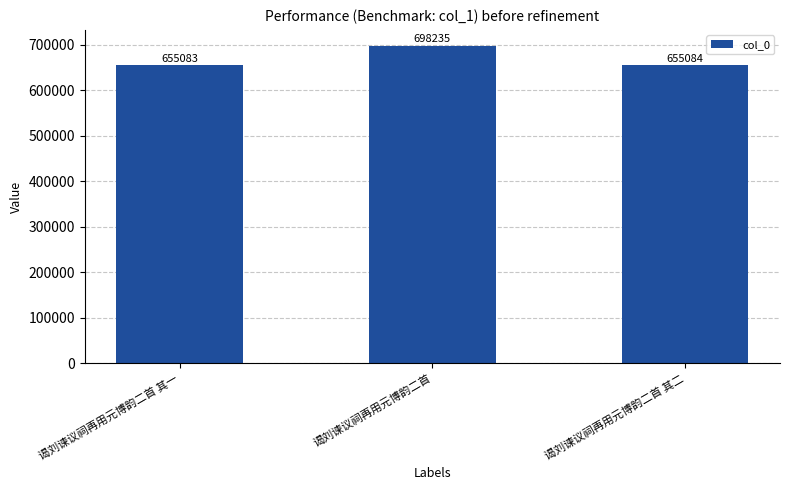

Approximately how many times larger is the value at 谒刘谏议祠再用元博韵二首 其一 compared to 谒刘谏议祠再用元博韵二首 其二?

1.0